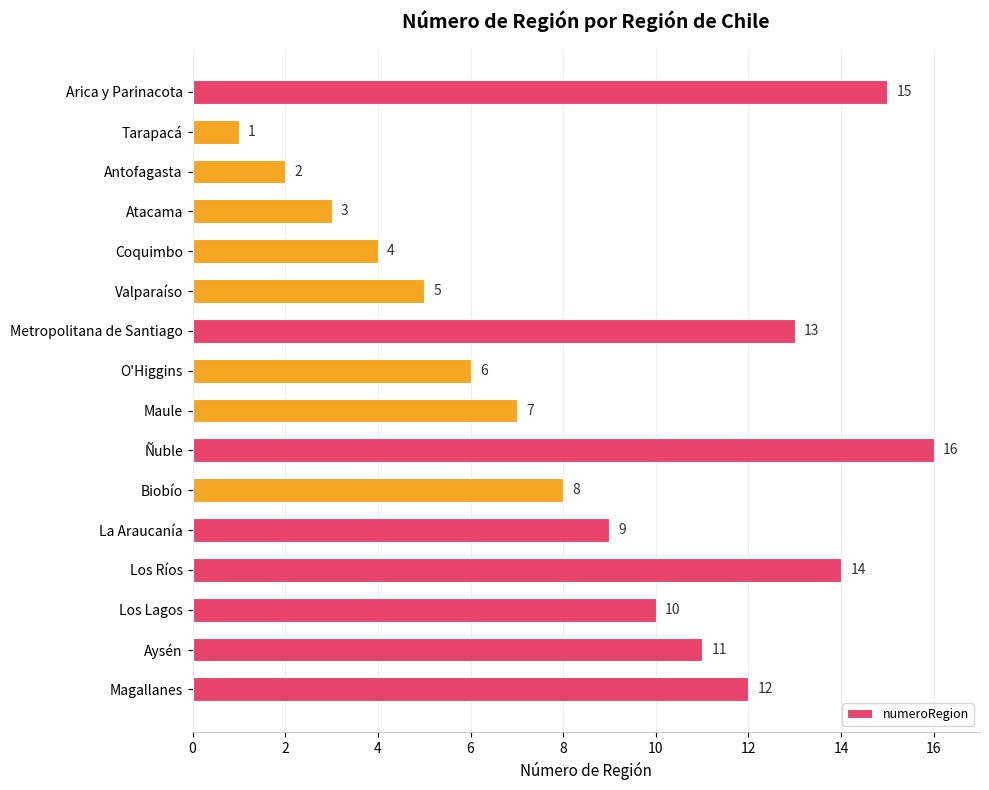

List the labels in order of value, smallest first.

Tarapacá, Antofagasta, Atacama, Coquimbo, Valparaíso, O'Higgins, Maule, Biobío, La Araucanía, Los Lagos, Aysén, Magallanes, Metropolitana de Santiago, Los Ríos, Arica y Parinacota, Ñuble